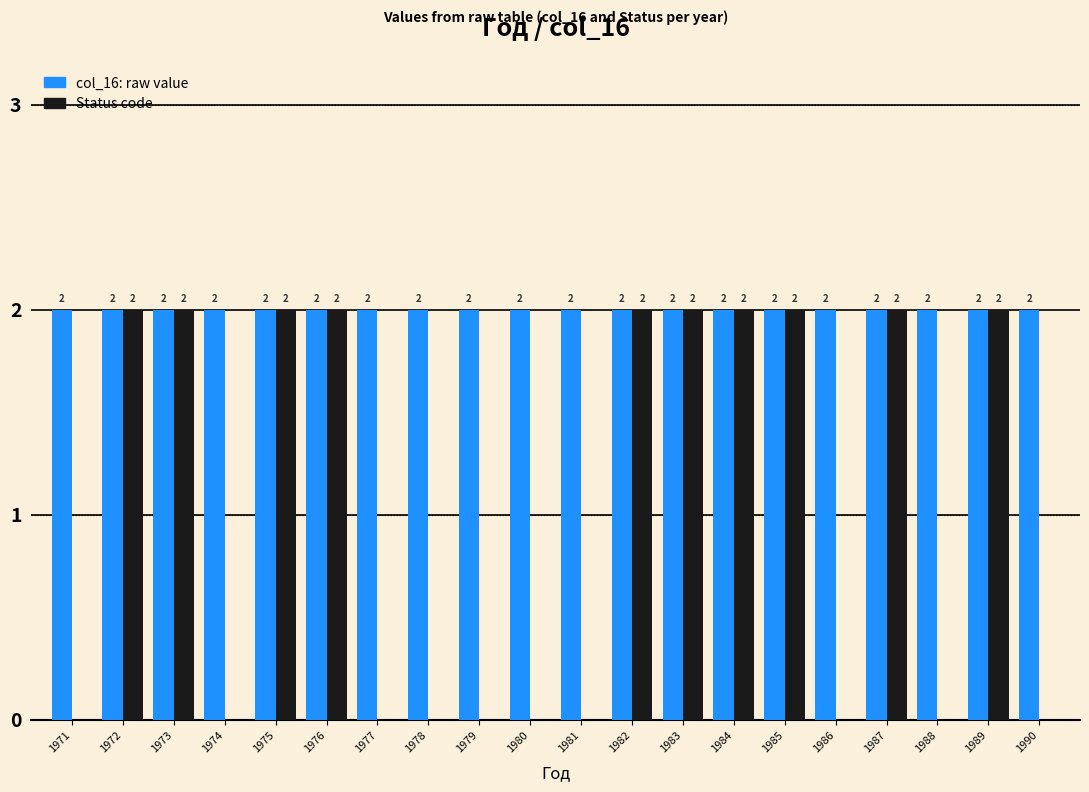

What is the total value across all series at 1983?

4